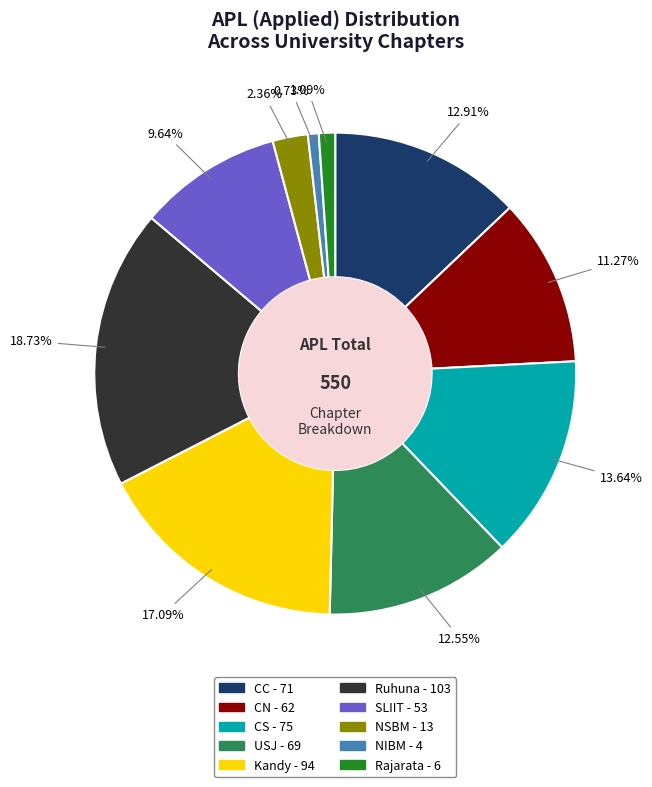

What percentage is the CN slice, to the nearest percent?

11%